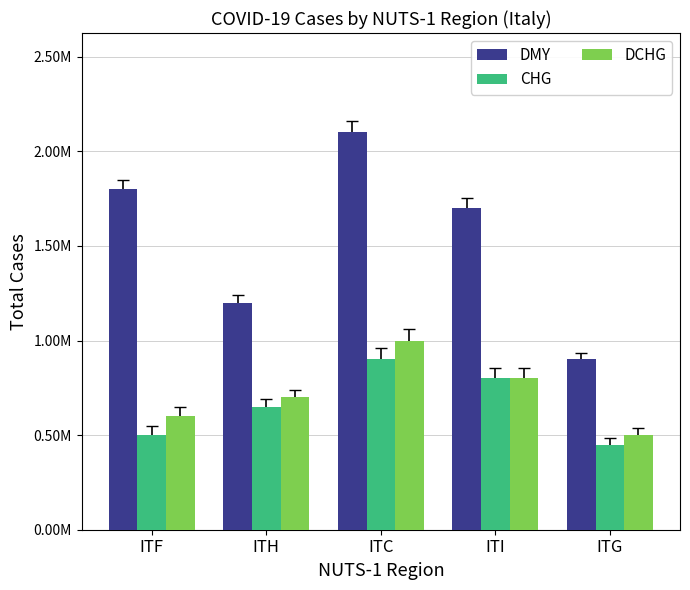

At which category does the chart reach its peak across all series?

ITC